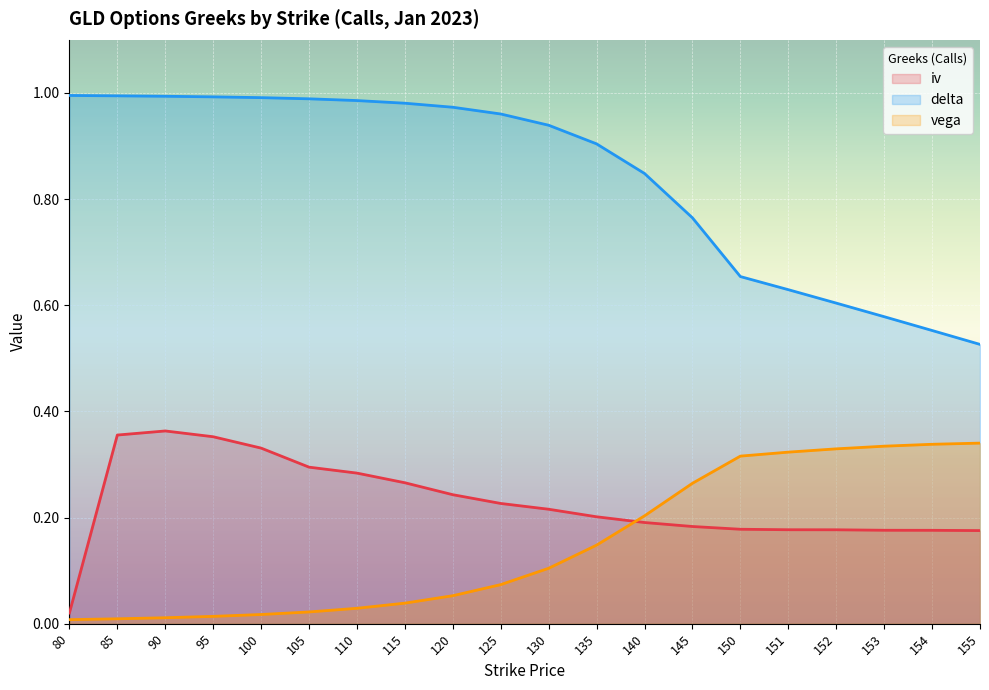

At which category is the sum across all series the highest?

90